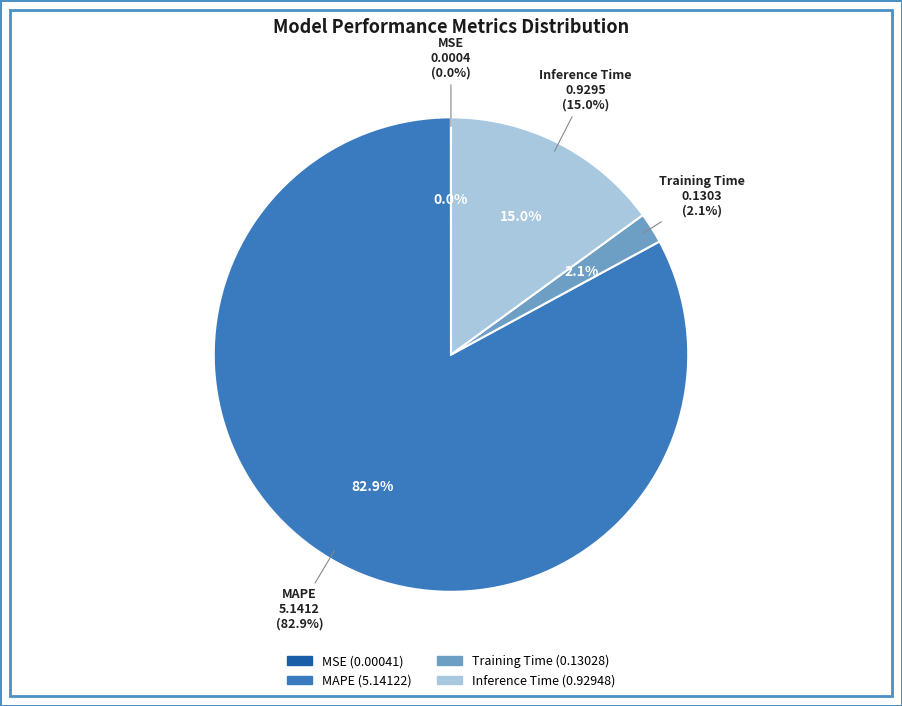

How much of the chart is everything except MAPE?

17.1%